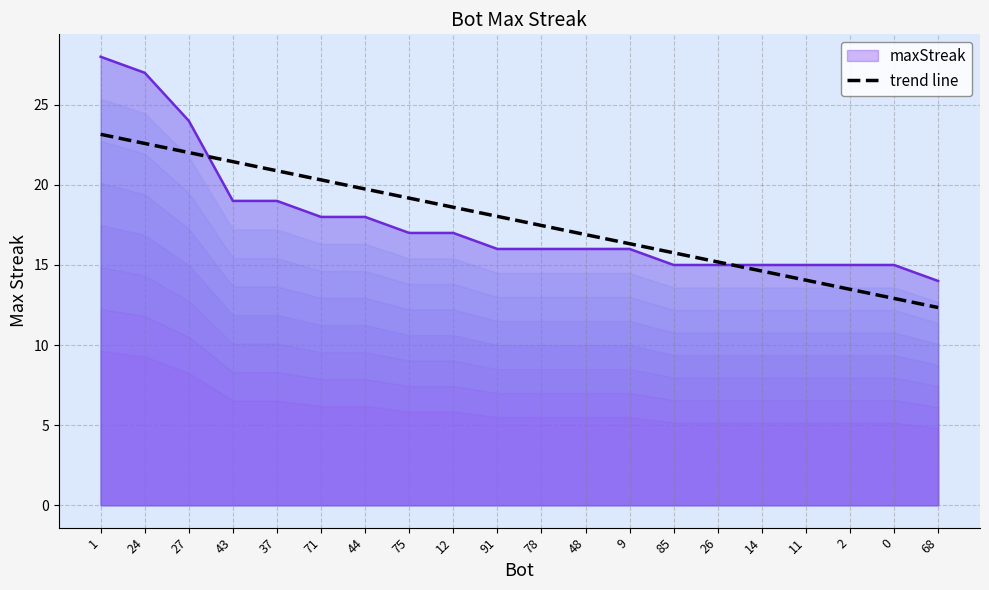

Rank the categories by value from highest to lowest.

1, 24, 27, 43, 37, 71, 44, 75, 12, 91, 78, 48, 9, 85, 26, 14, 11, 2, 0, 68